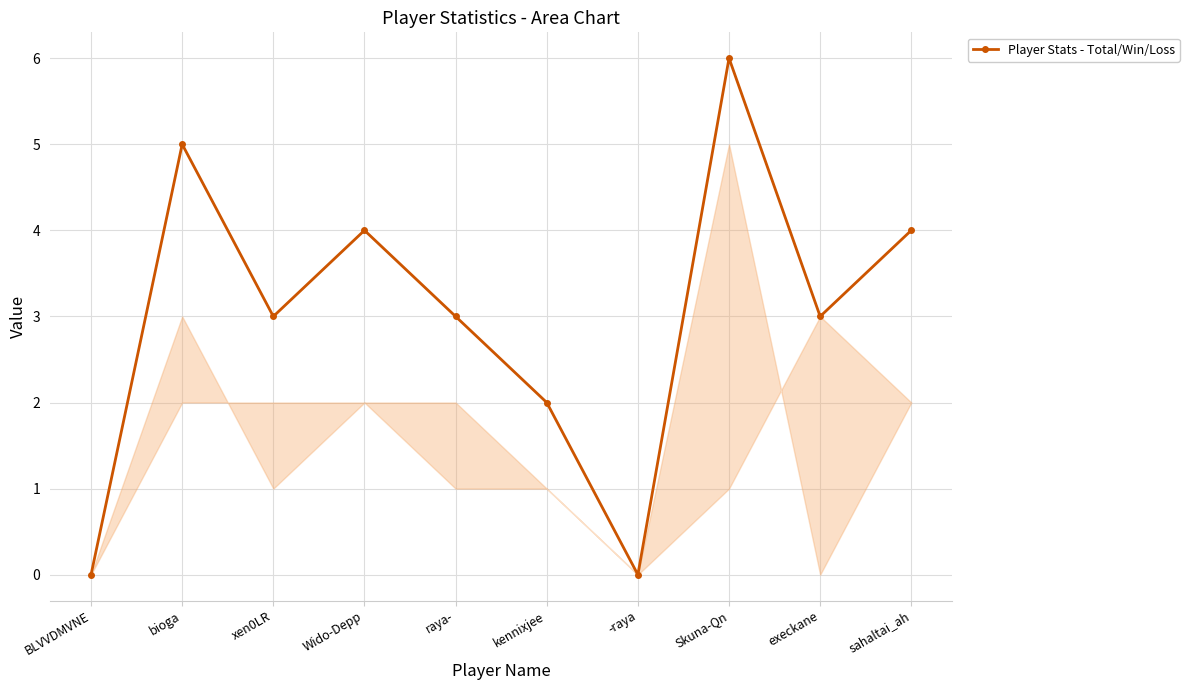

Is it true that the value at bioga is 2?

False